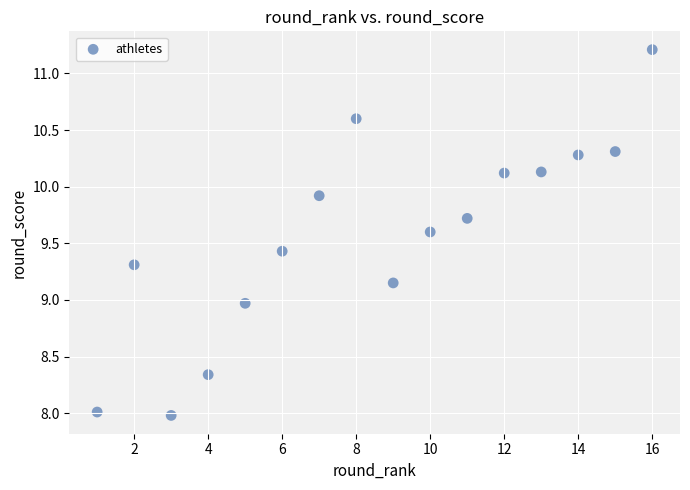

What is the range of Y values (max minus min)?

3.2